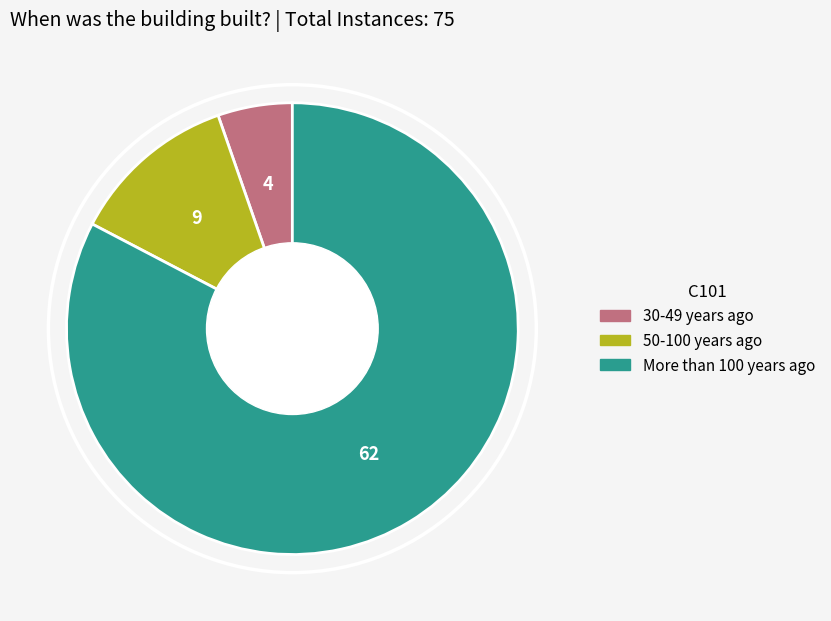

Which has a higher value, More than 100 years ago or 50-100 years ago?

More than 100 years ago